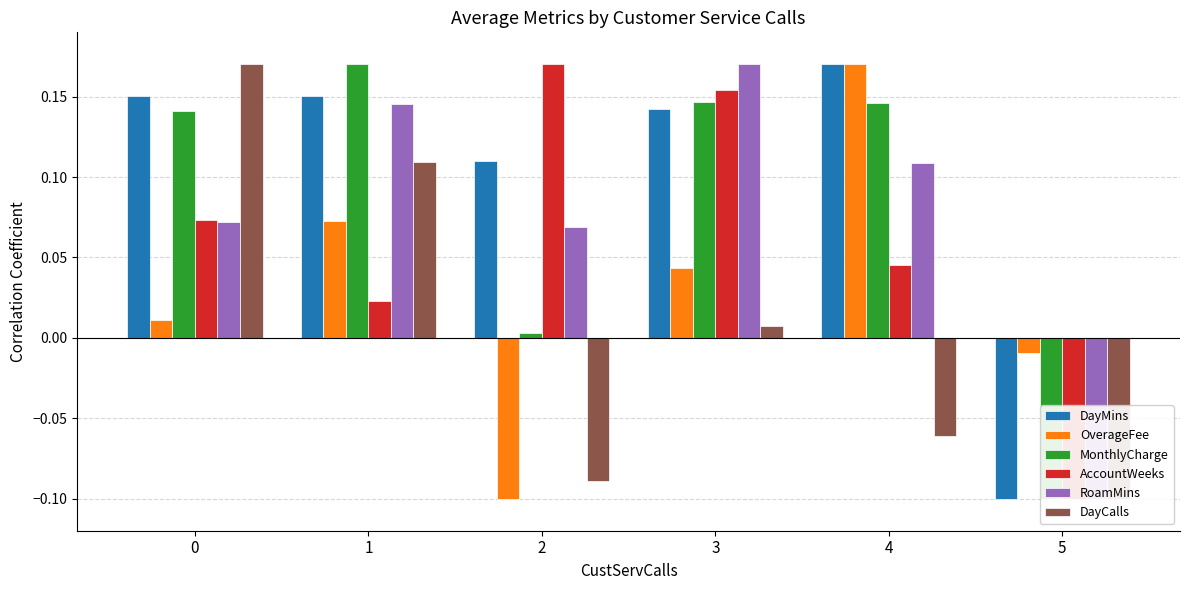

Where is AccountWeeks nearest to the value 0?

1